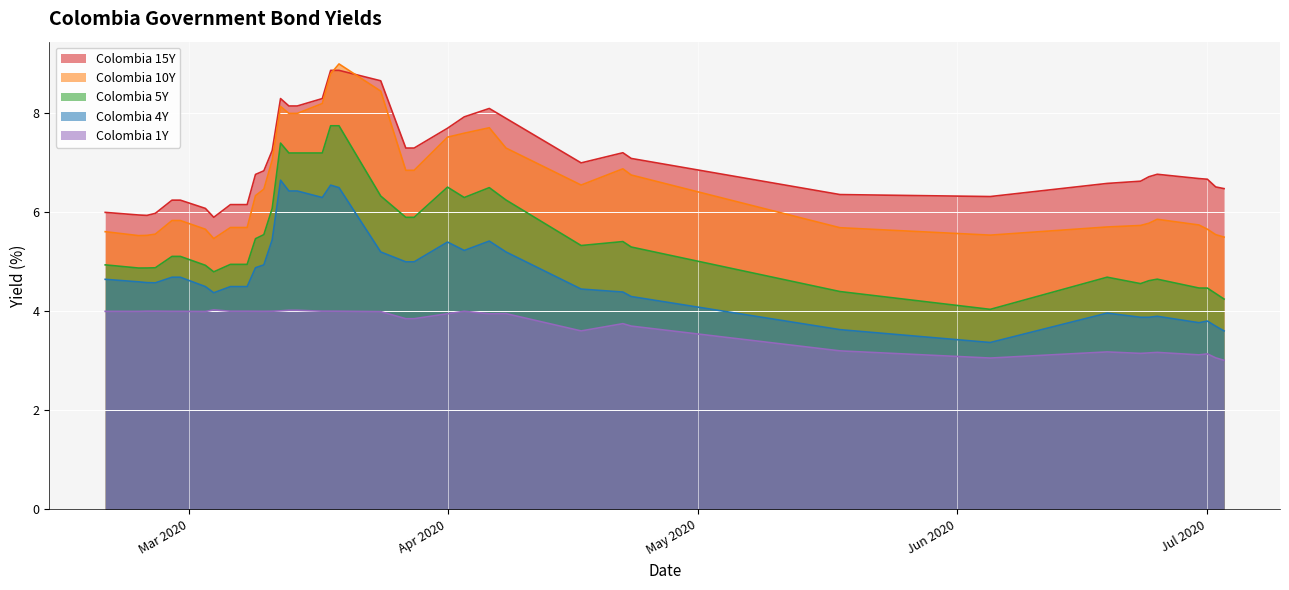

Rank the series by their maximum value, from lowest to highest.

Colombia 1Y, Colombia 4Y, Colombia 5Y, Colombia 15Y, Colombia 10Y